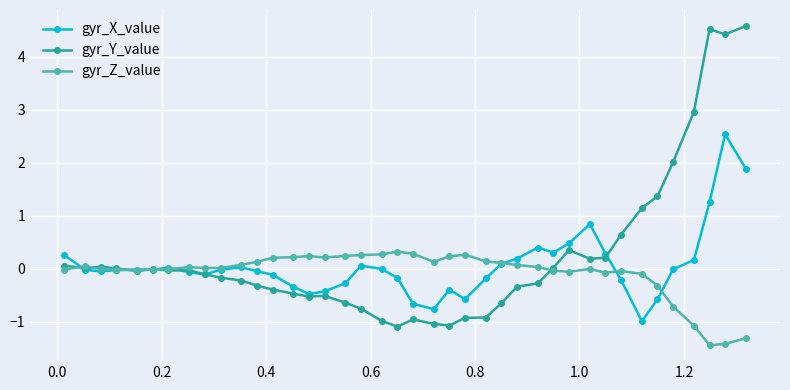

How many lines are shown in the chart?

3